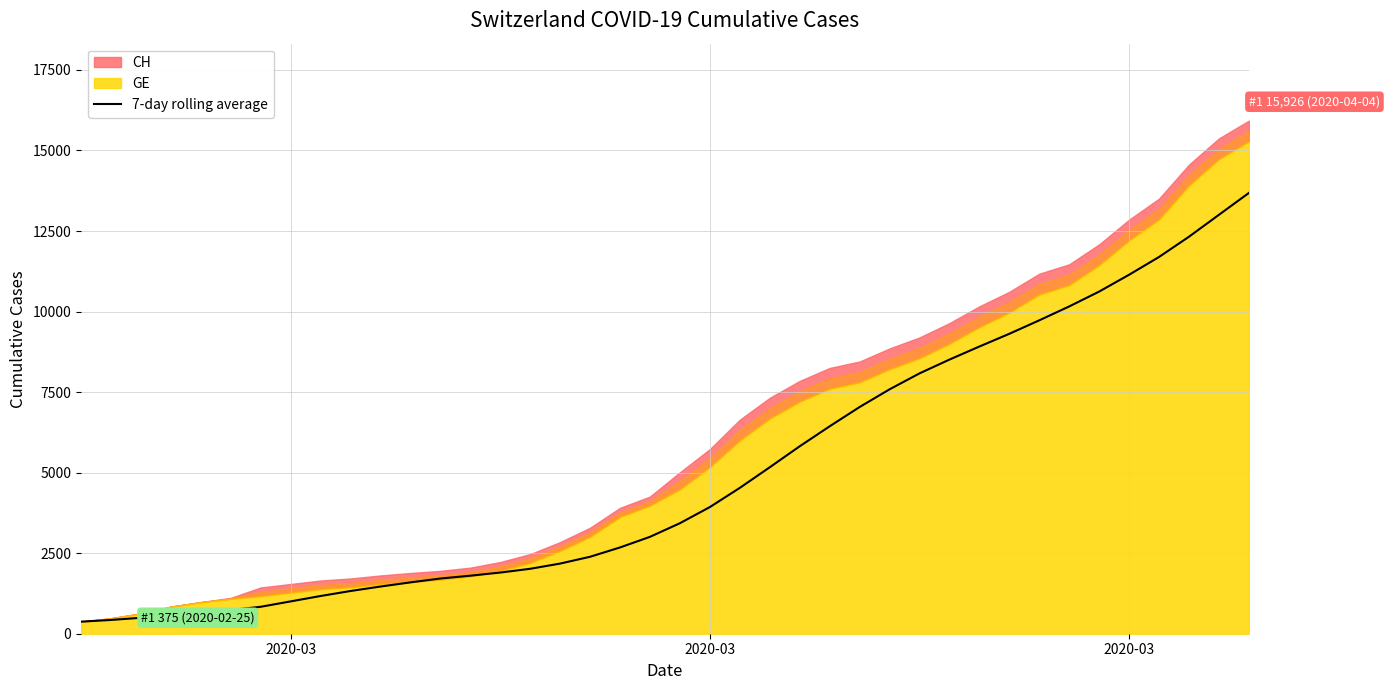

What is the smallest value displayed?

375.0